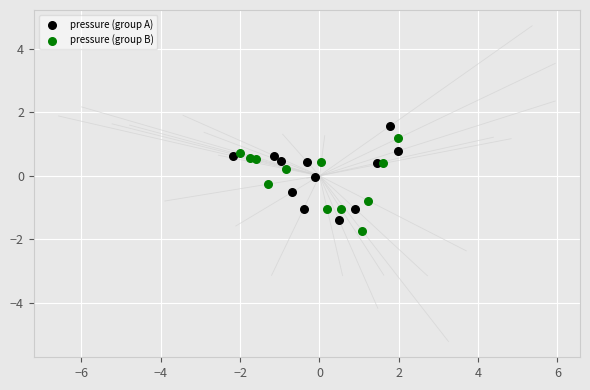

Which series has the largest Y range (max minus min)?

pressure (group A)